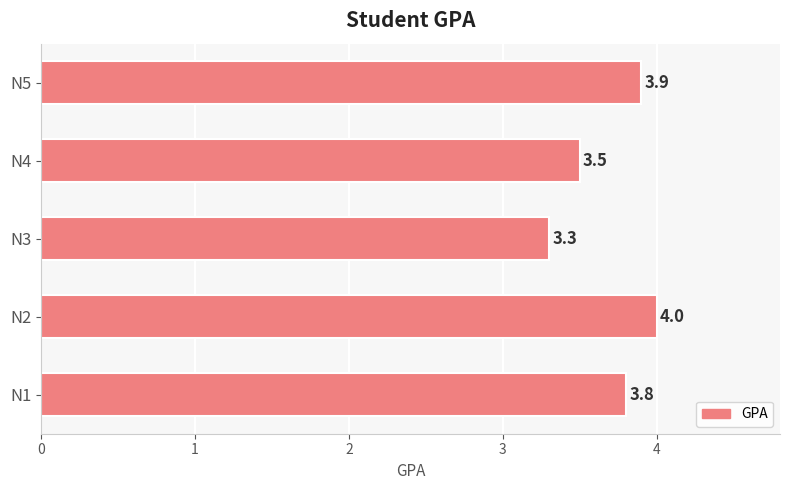

List the labels in order of value, largest first.

N2, N5, N1, N4, N3